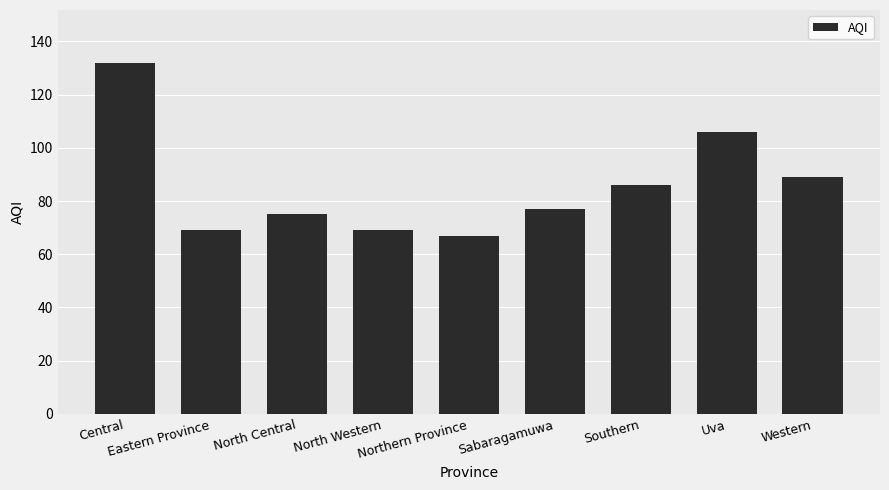

Reading left to right, what are all the values shown in this chart?

132	69	75	69	67	77	86	106	89